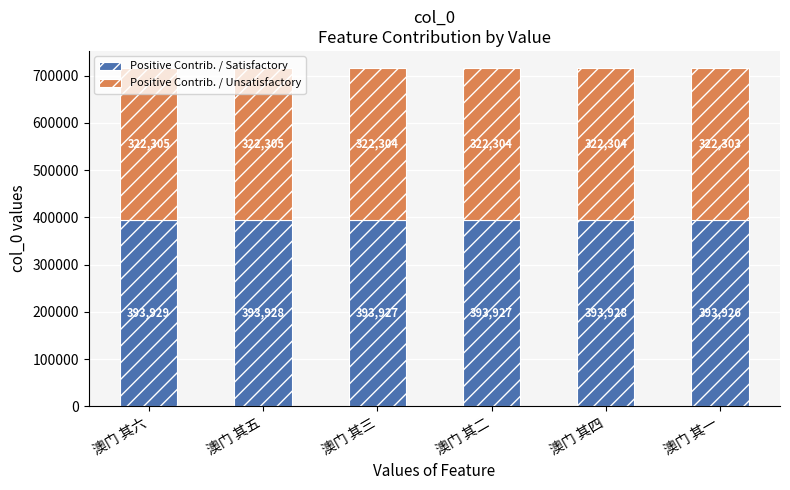

Is it true that Positive Contrib. / Satisfactory equals 218707.3 at 澳门 其二?

False